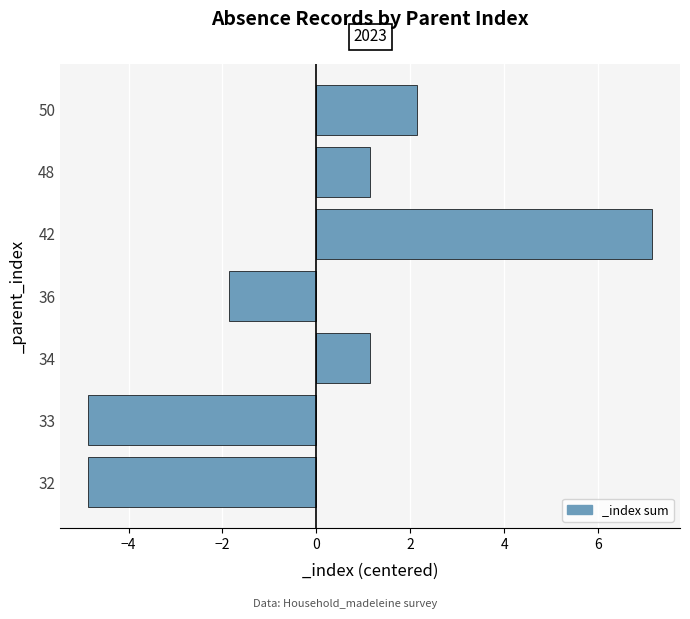

True or false: the data shows 1.9 at 42.

False